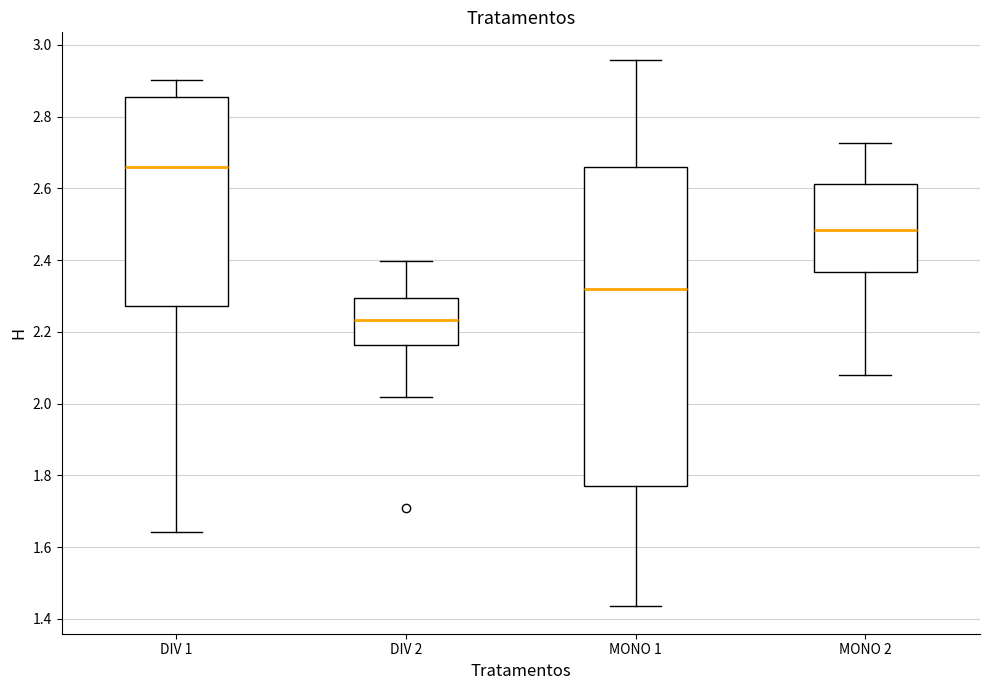

Where does the upper whisker of the box for DIV 1 end on the y-axis? The values are not printed on the chart, so give them approximately, as read against the axis.

2.90